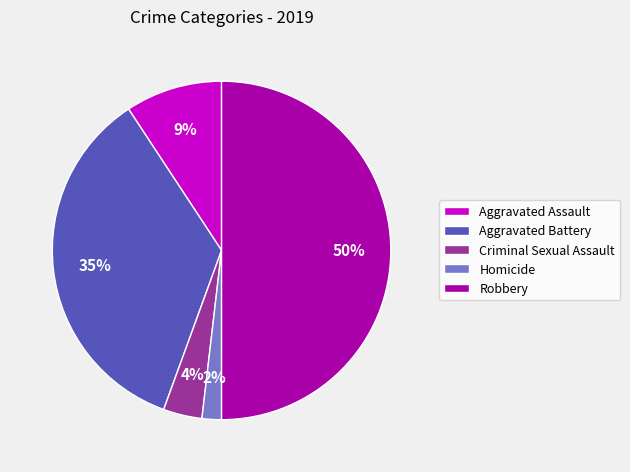

Approximately how many times larger is the value at Criminal Sexual Assault compared to Homicide?

2.0